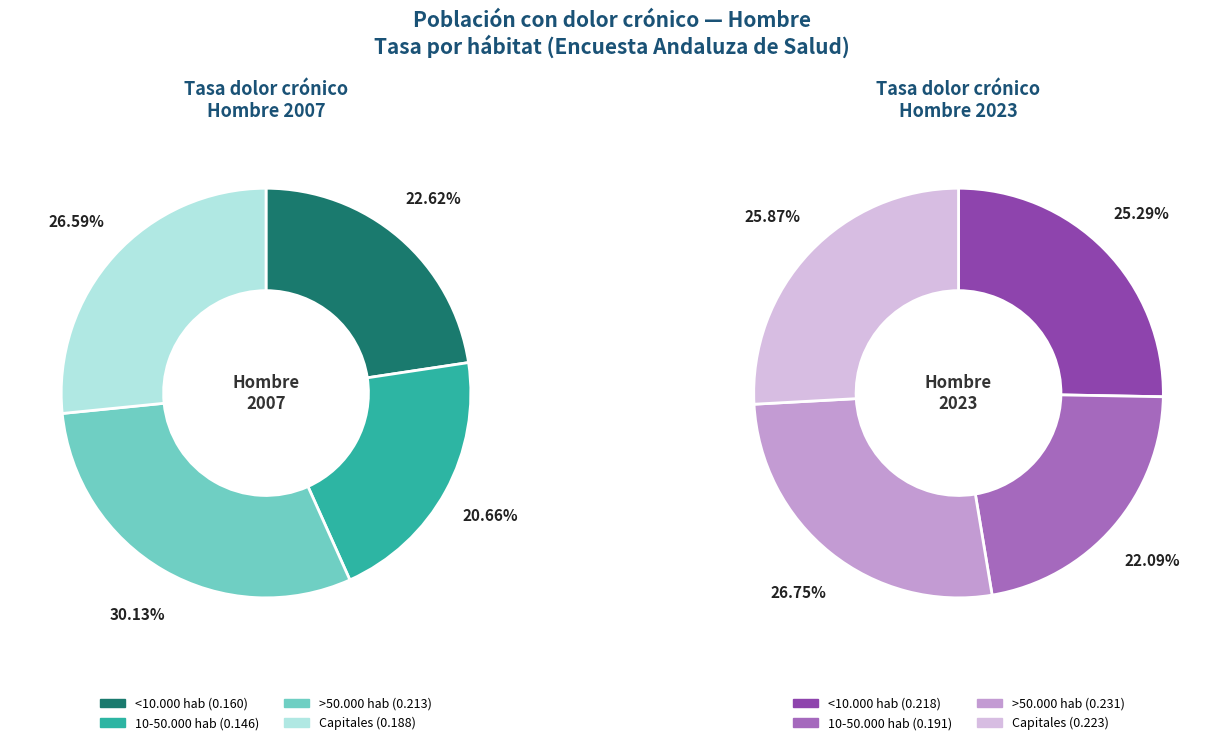

Which slice is the largest?

>50.000 hab